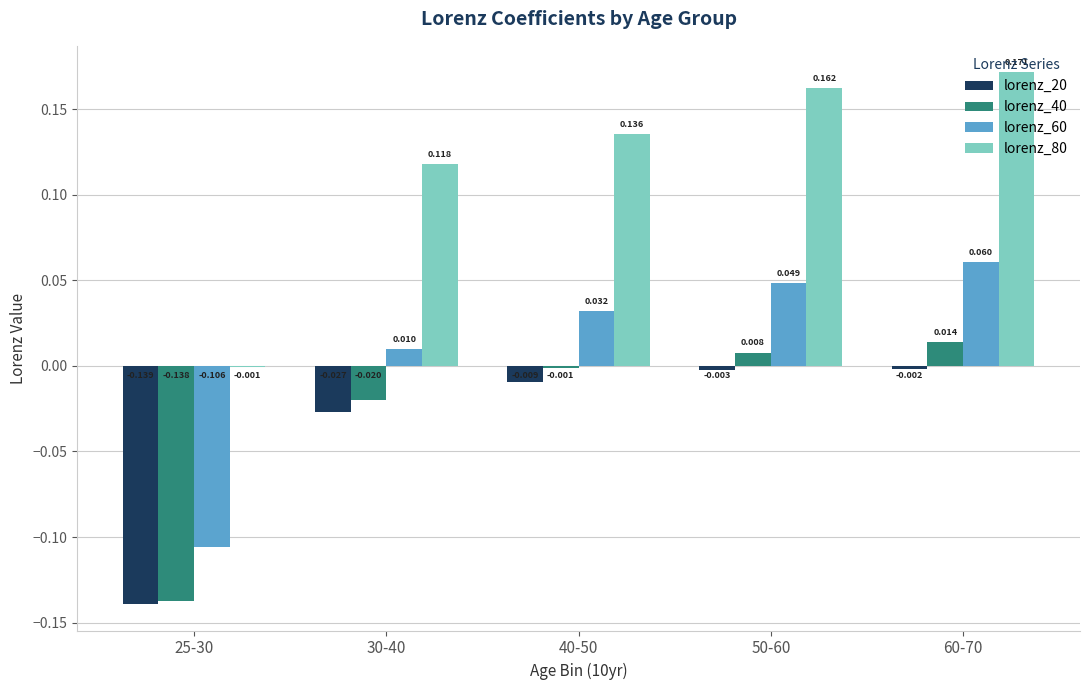

What is the total value across all series at 25-30?

-0.4